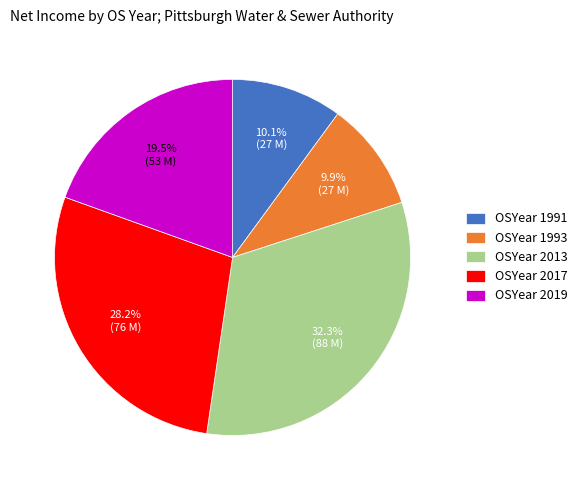

Does OSYear 1991 represent more than half of the total?

No